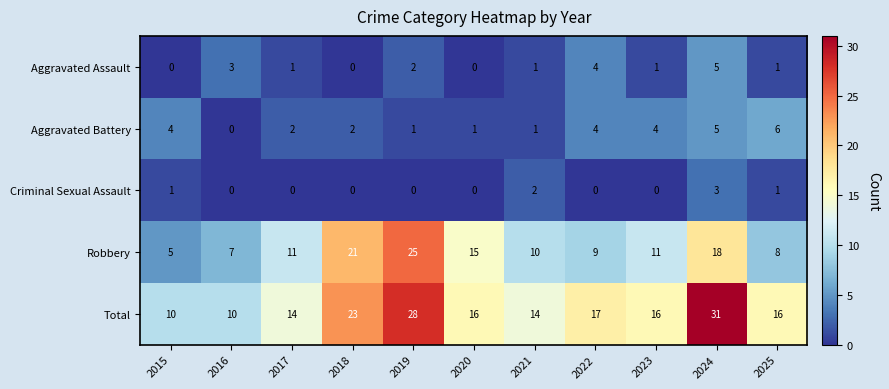

Where is Robbery nearest to the value 15?

2020